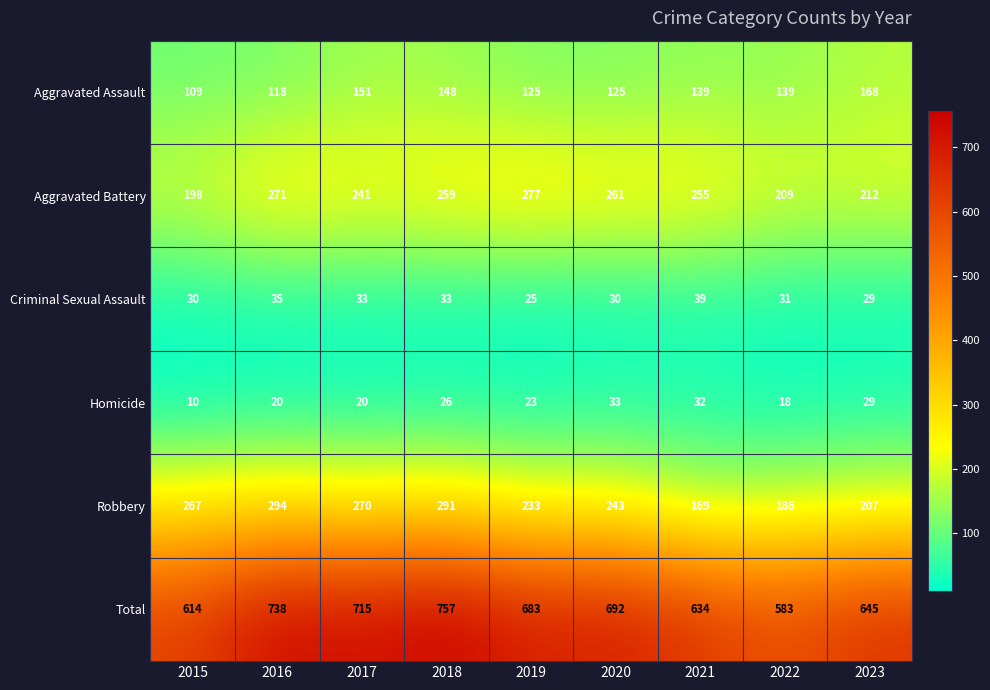

What is the sum of all Homicide values?

211